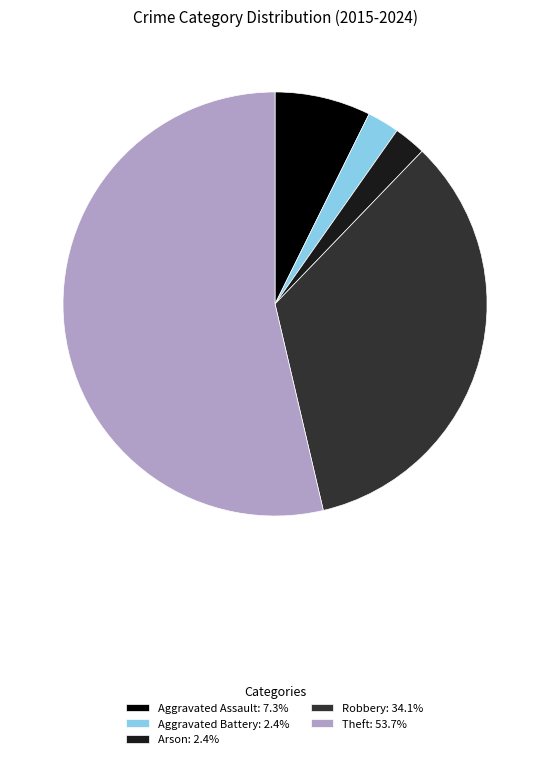

Do Theft: 53.7% and Aggravated Assault: 7.3% together represent more than half of the pie?

Yes